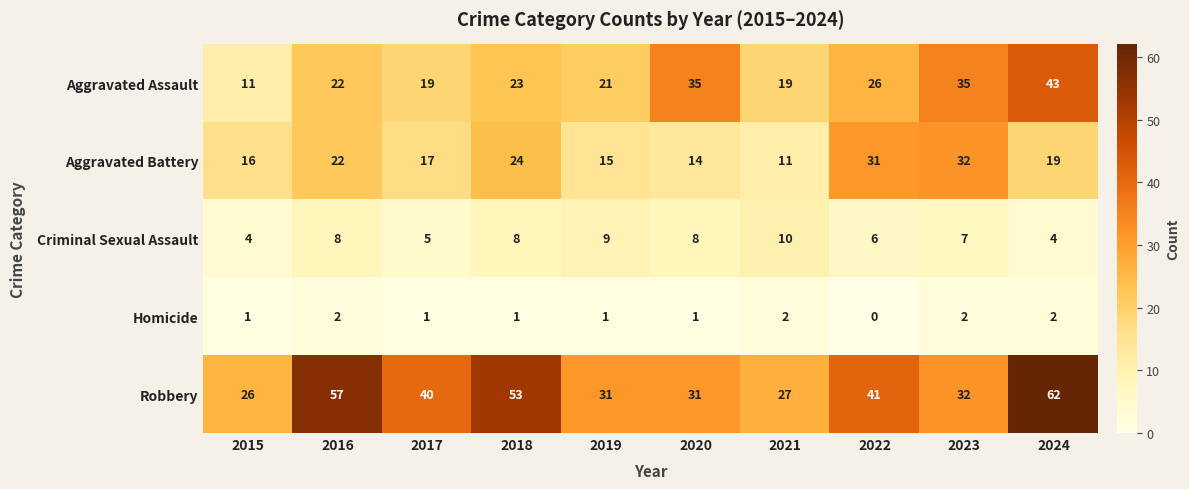

What is the minimum value for Aggravated Assault?

11